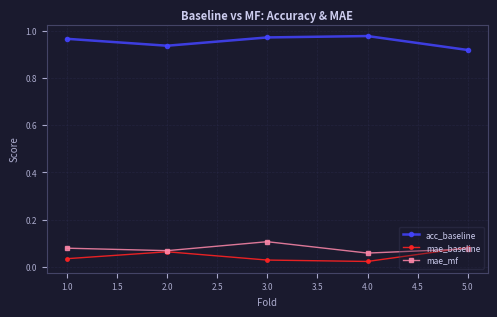

Rank the series at 1.0 from highest to lowest value.

acc_baseline, mae_mf, mae_baseline